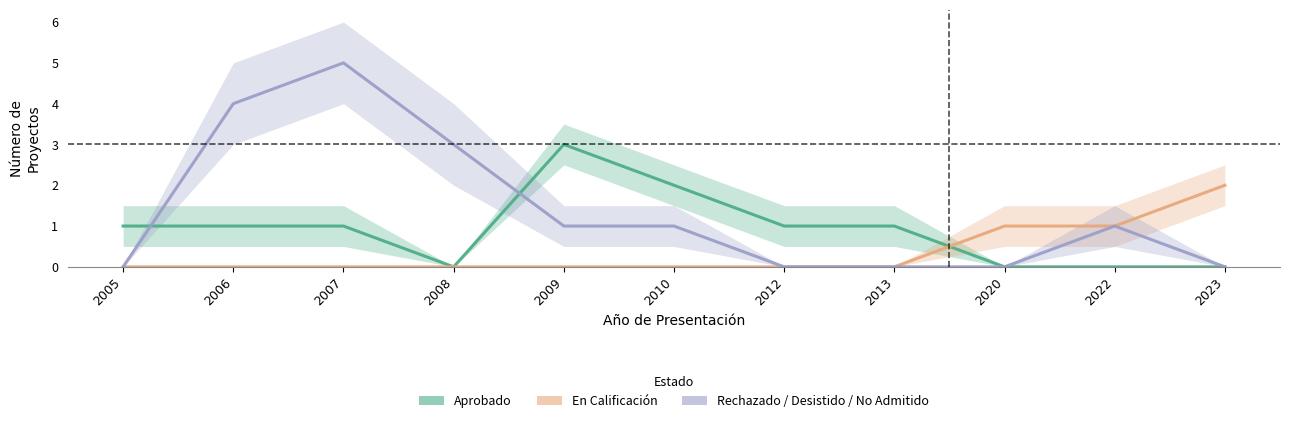

True or false: En Calificacion and Rechazado_Desistido_NoAdmitido cross at least once.

False